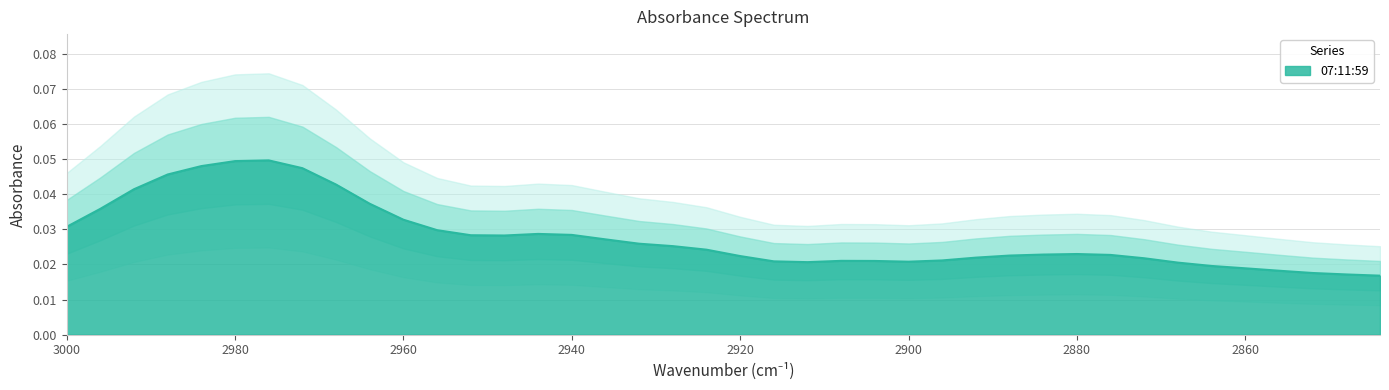

List the labels in order of value, smallest first.

2844, 2848, 2852, 2856, 2860, 2864, 2868, 2912, 2900, 2916, 2904, 2908, 2896, 2872, 2892, 2920, 2888, 2876, 2884, 2880, 2924, 2928, 2932, 2936, 2948, 2952, 2940, 2944, 2956, 3000, 2960, 2996, 2964, 2992, 2968, 2988, 2972, 2984, 2980, 2976